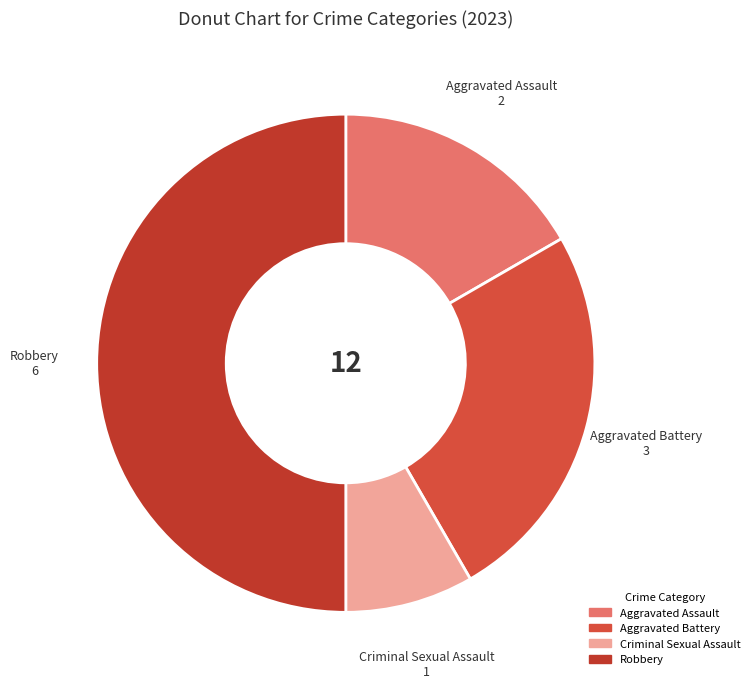

How many segments does this pie chart have?

4